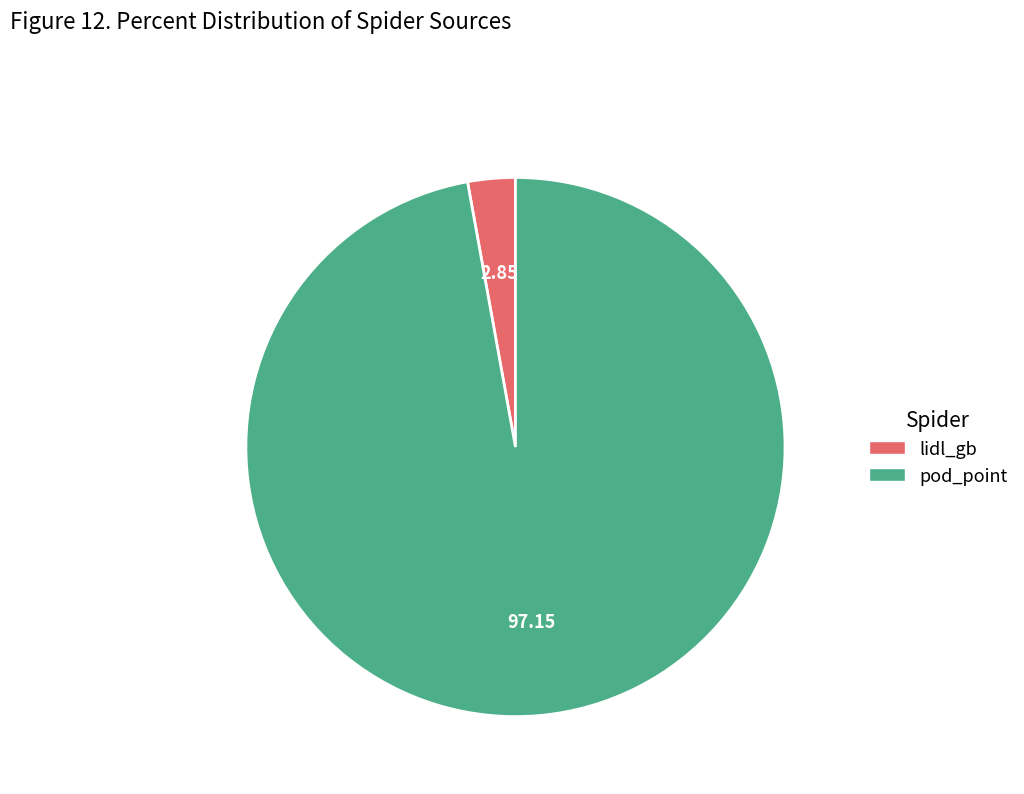

Is it true that pod_point is 85% of the pie?

False